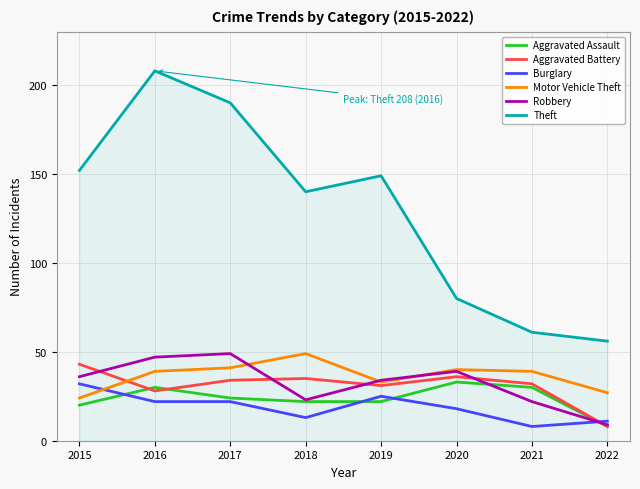

What is the sum of the Burglary values at 2018 and 2020?

31